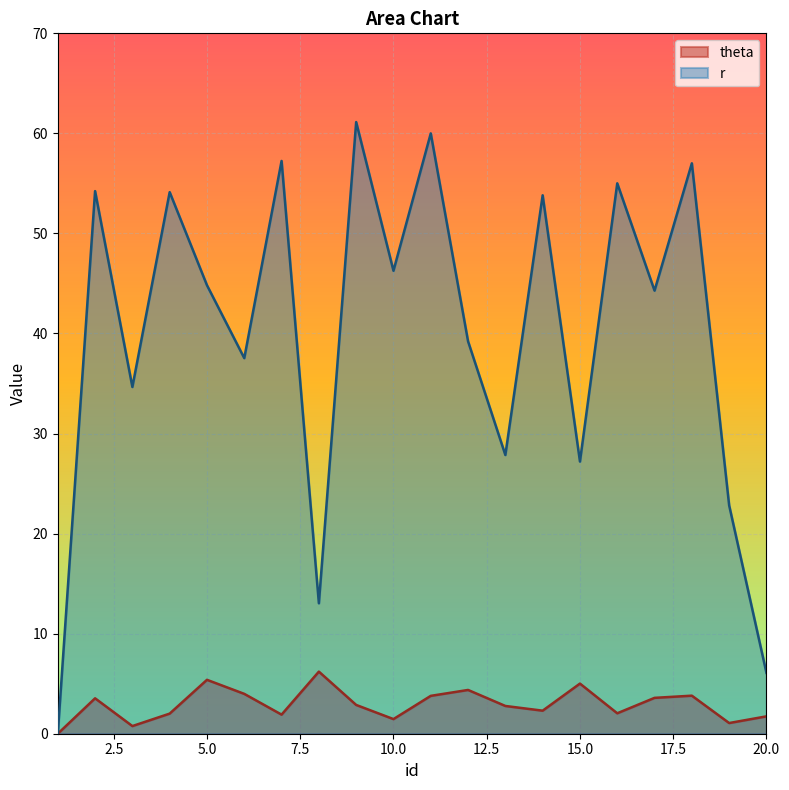

How many lines are shown in the chart?

2